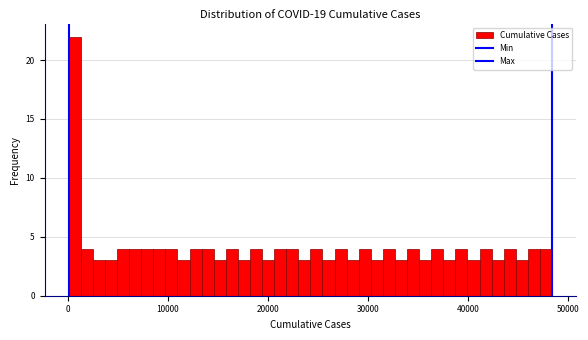

Read against the x-axis, roughly where is the centre of the tallest bar?

1000